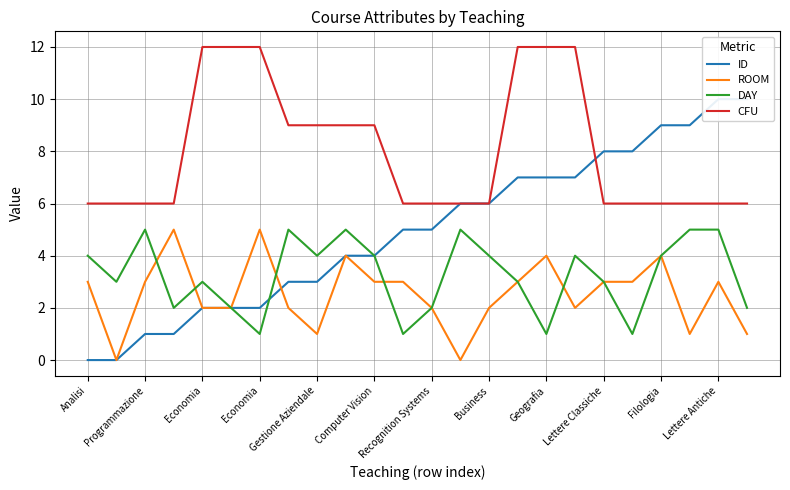

What is the difference between the highest and lowest values at Lettere Classiche?

5